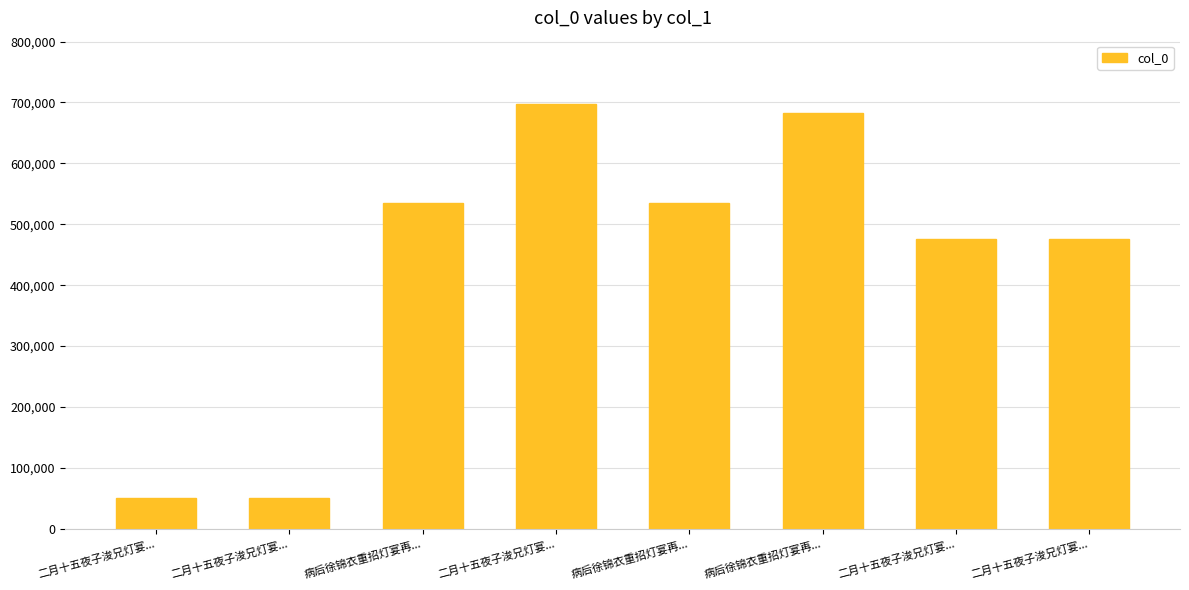

How many data points does each series have?

8